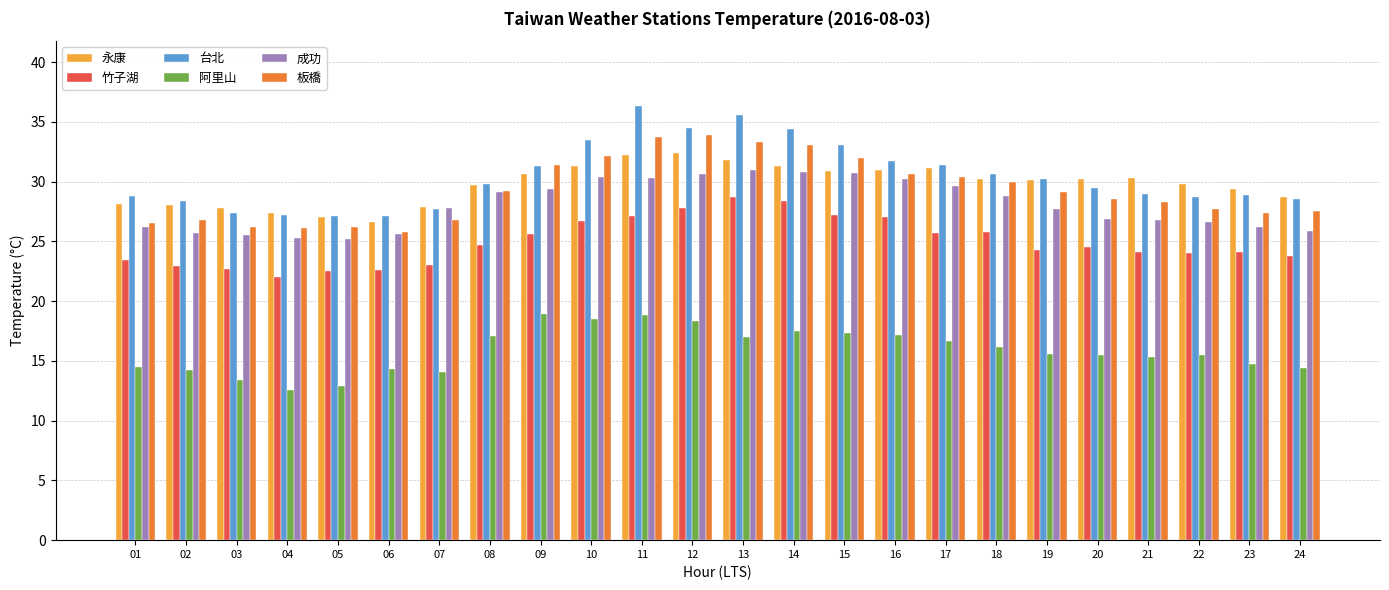

Is it true that 台北 equals 27.2 at 04?

True